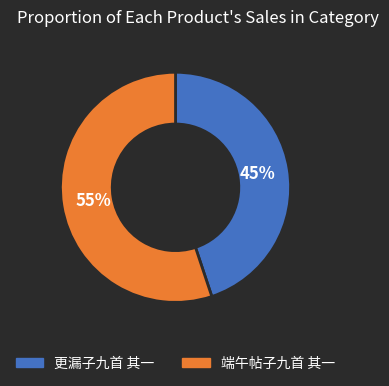

Is it true that 更漏子九首 其一 is 56% of the pie?

False